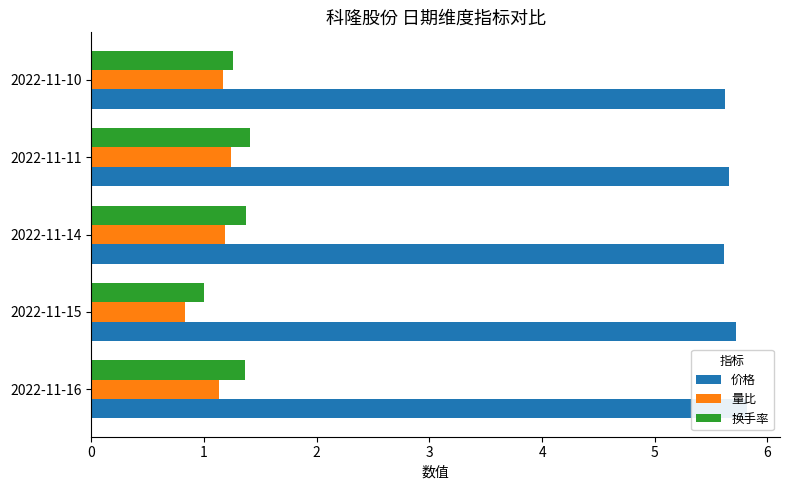

Reading left to right, extract all data points from this chart.

价格: 5.8	5.7	5.6	5.7	5.6
量比: 1.1	0.8	1.2	1.2	1.2
换手率: 1.4	1.0	1.4	1.4	1.3